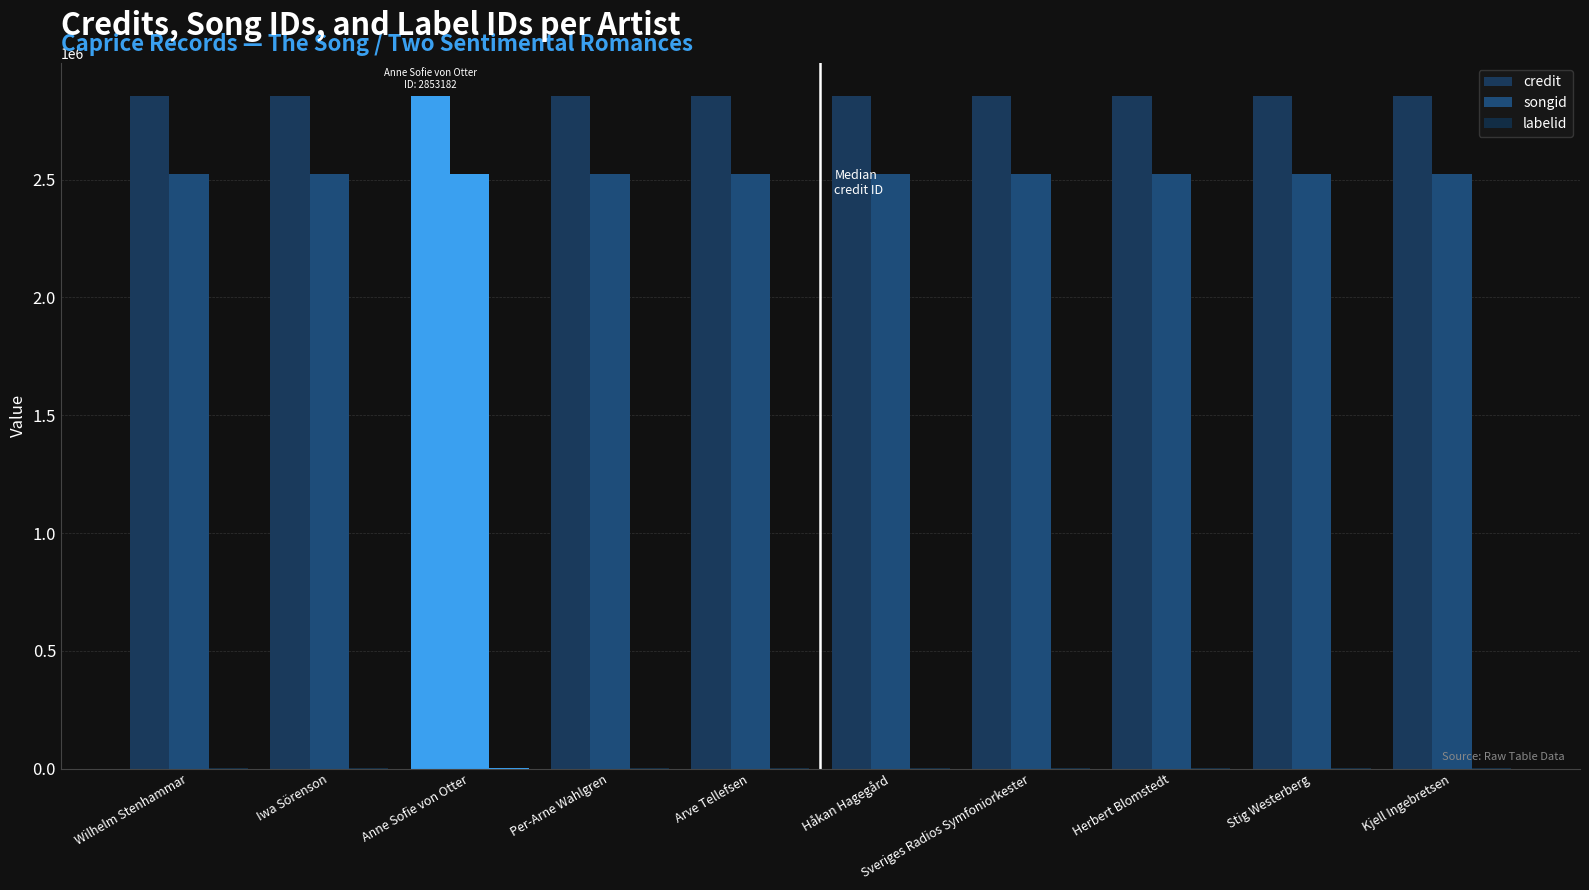

How many series are shown in this chart?

3